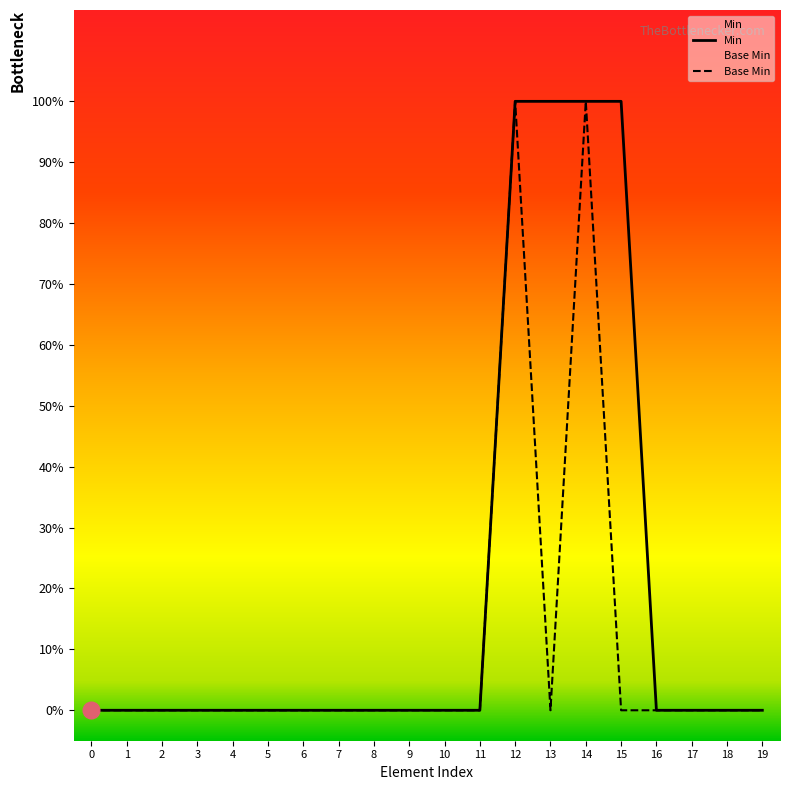

At 9, list the series in order from largest to smallest.

Min, Base Min